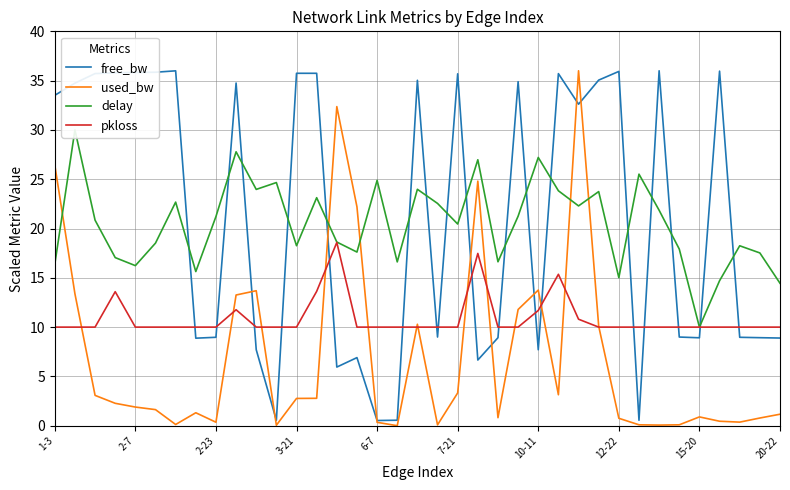

True or false: free_bw and pkloss intersect in this chart.

True